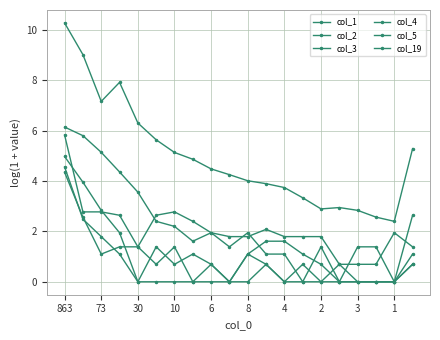

How many values in the col_5 series exceed 1?

10